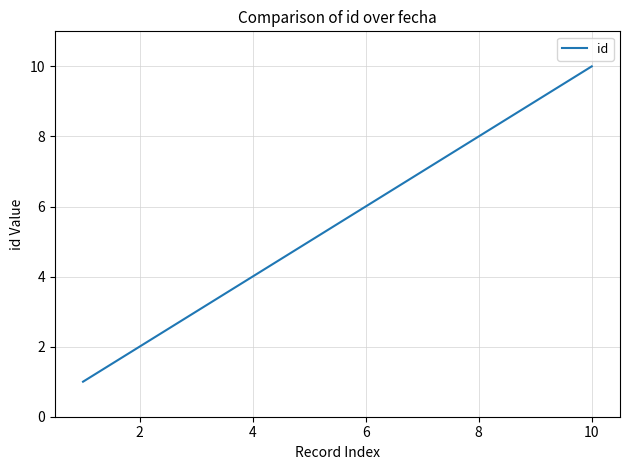

What is the maximum value shown in the chart?

10